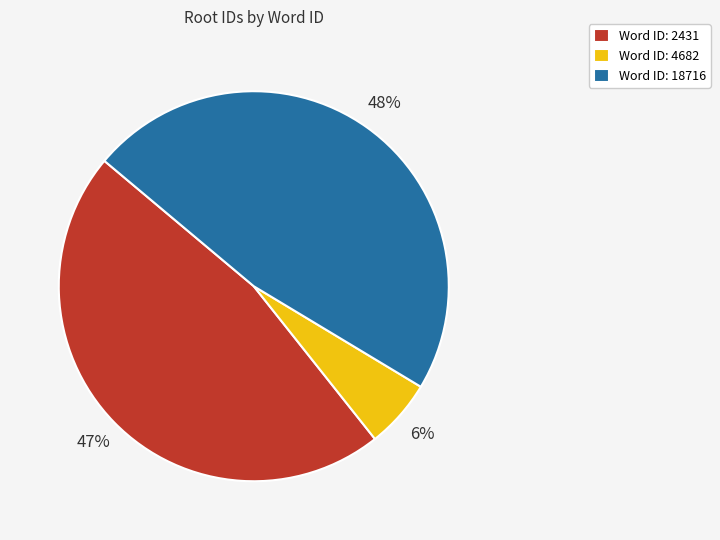

To the nearest percent, what is the average slice percentage?

33%